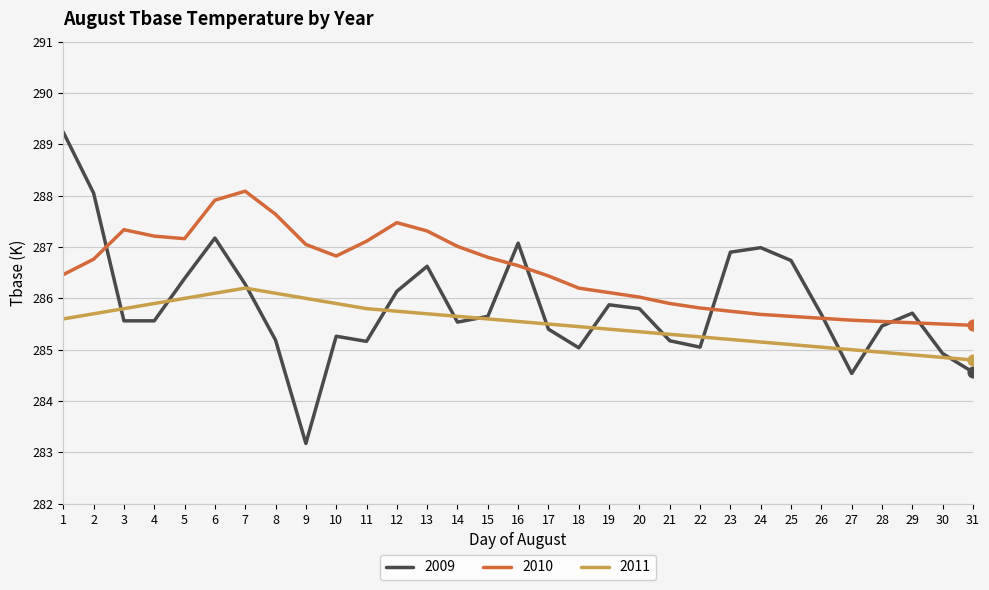

Is the value of 2009 at 23 greater than the value of 2011 at 1?

Yes